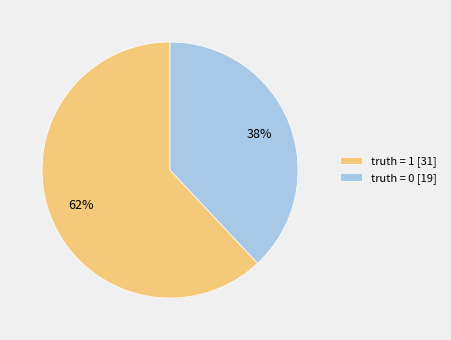

Which slice is the smallest?

truth = 0 [19]